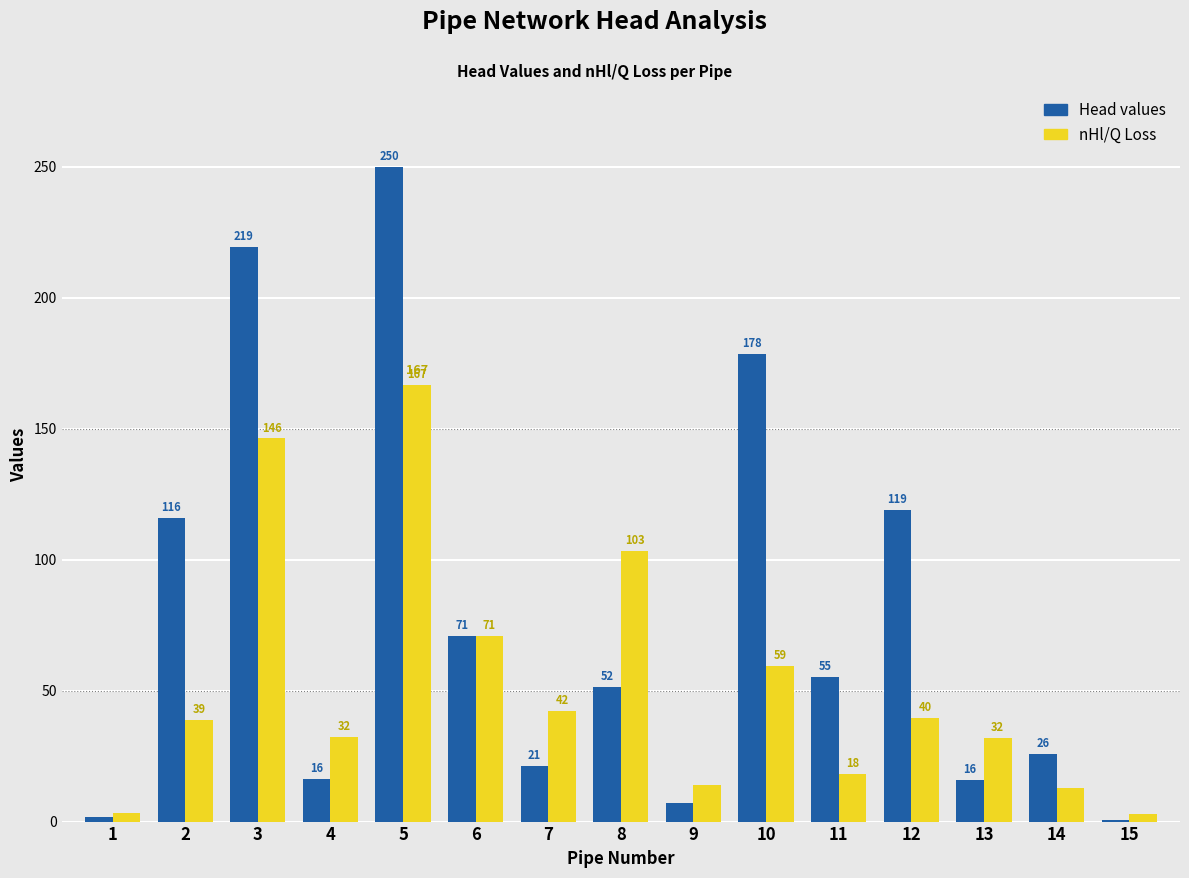

Between 3 and 10, which series saw the biggest shift?

nHl/Q Loss